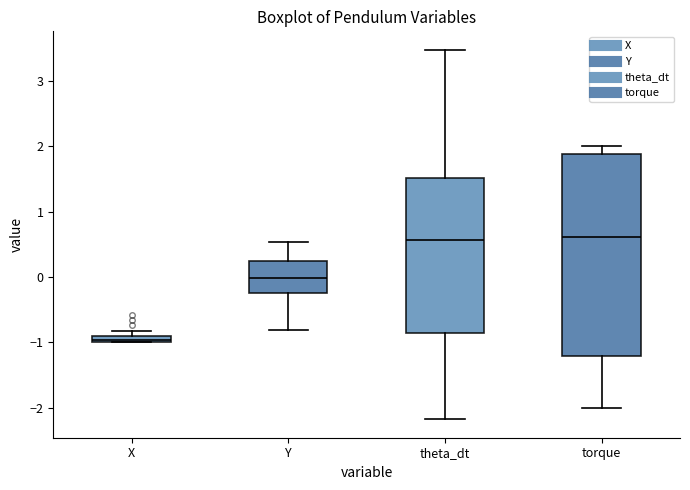

Comparing the boxes themselves (not the whiskers), which one is the tallest?

torque